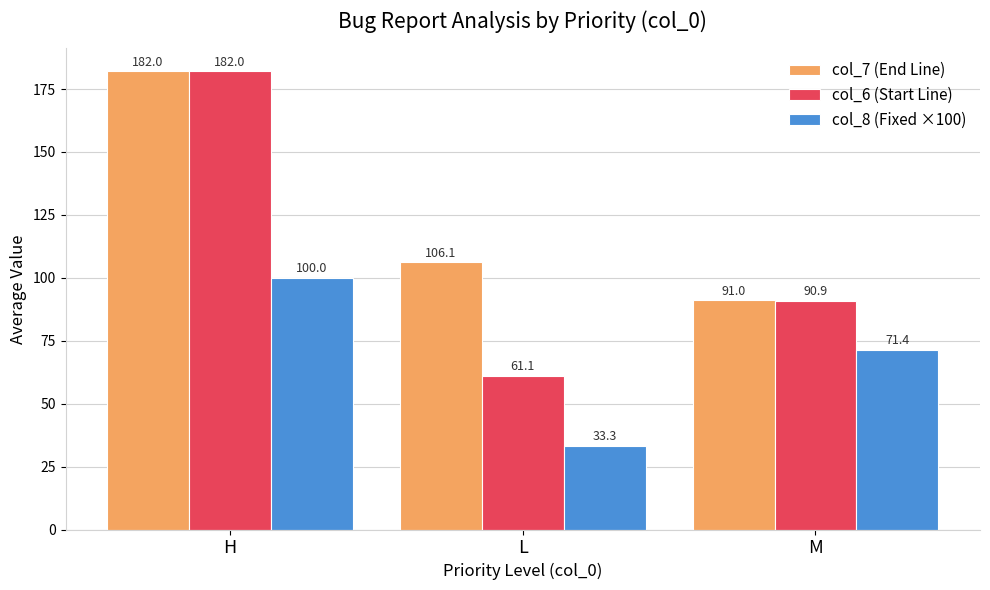

Reading left to right, what are all the values shown in this chart?

col_7 (End Line): H=182.0	L=106.1	M=91.0
col_6 (Start Line): H=182.0	L=61.1	M=90.9
col_8 (Fixed ×100): H=100.0	L=33.3	M=71.4